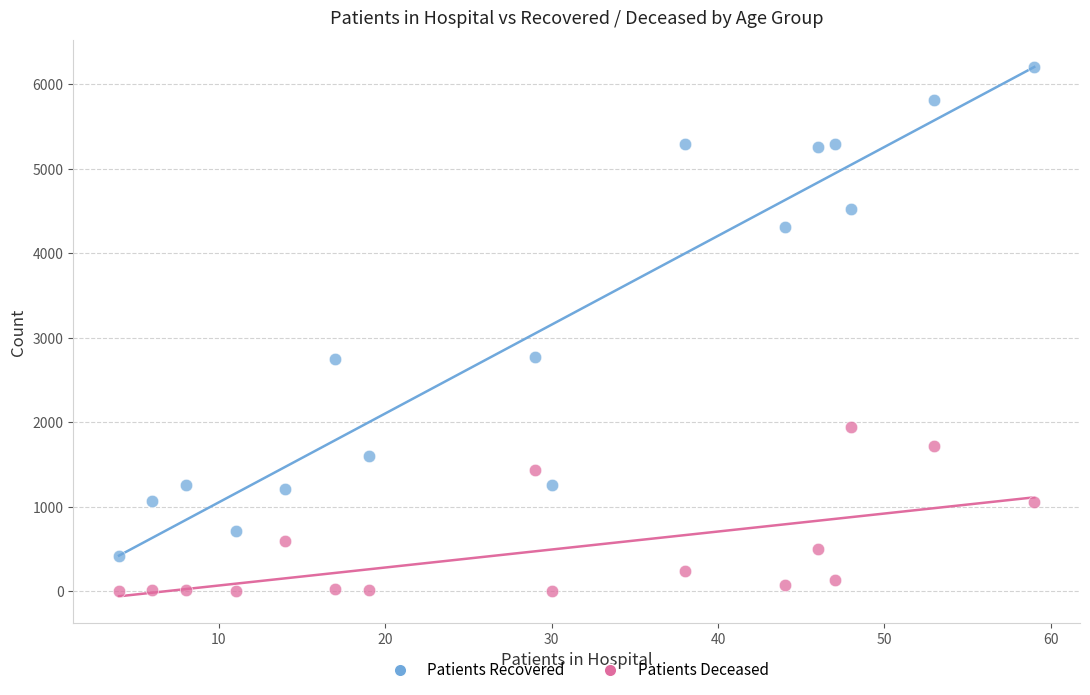

Which series contains the lowest Y value?

Patients Deceased